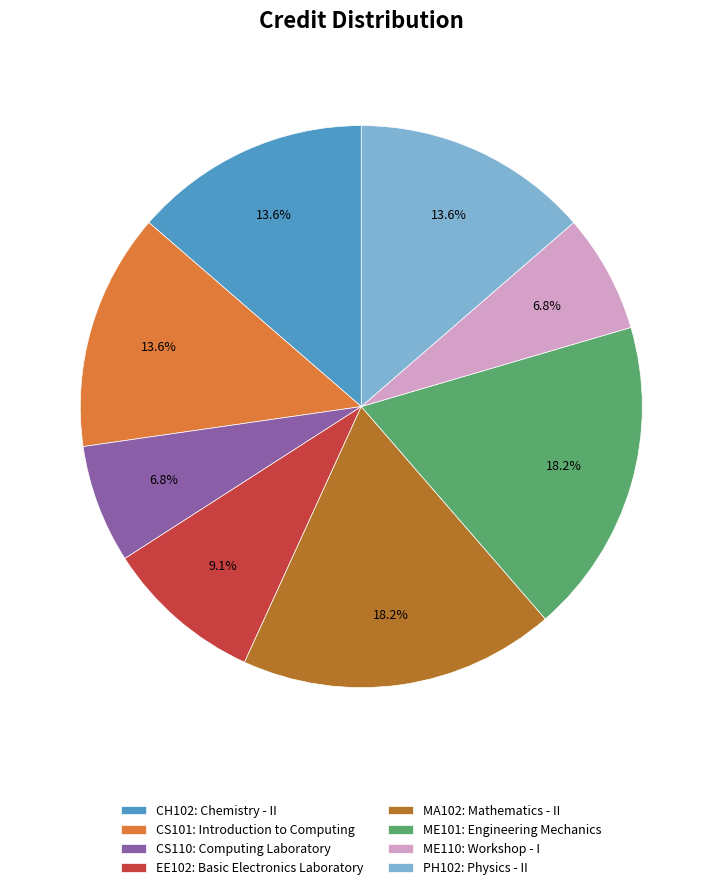

To the nearest percent, what portion does EE102: Basic Electronics Laboratory represent?

9%